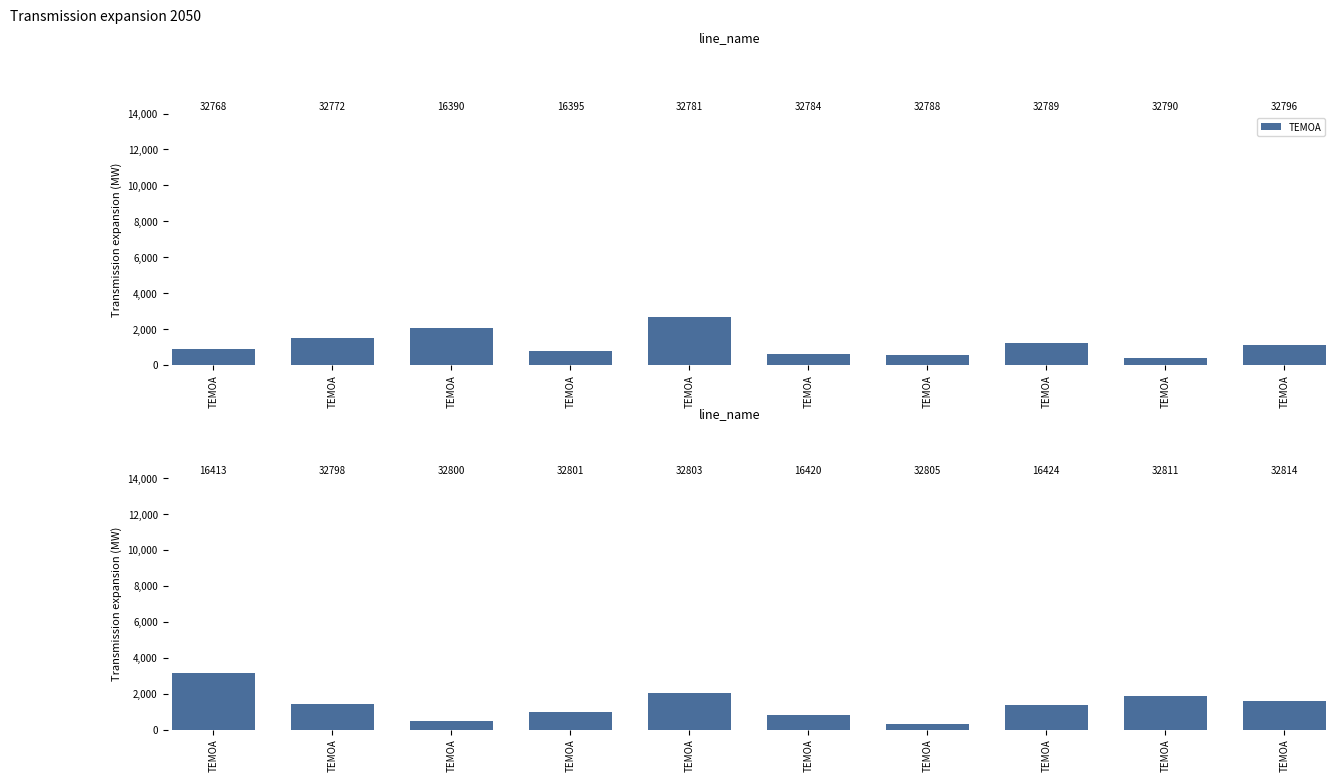

What is the difference between the maximum and minimum values?

2830